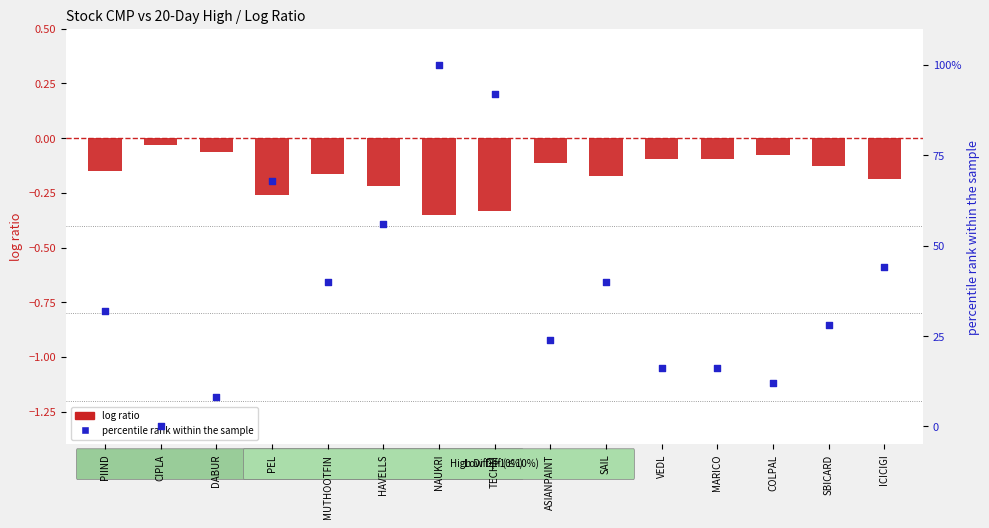

What is the total value across all series at ASIANPAINT?

23.9